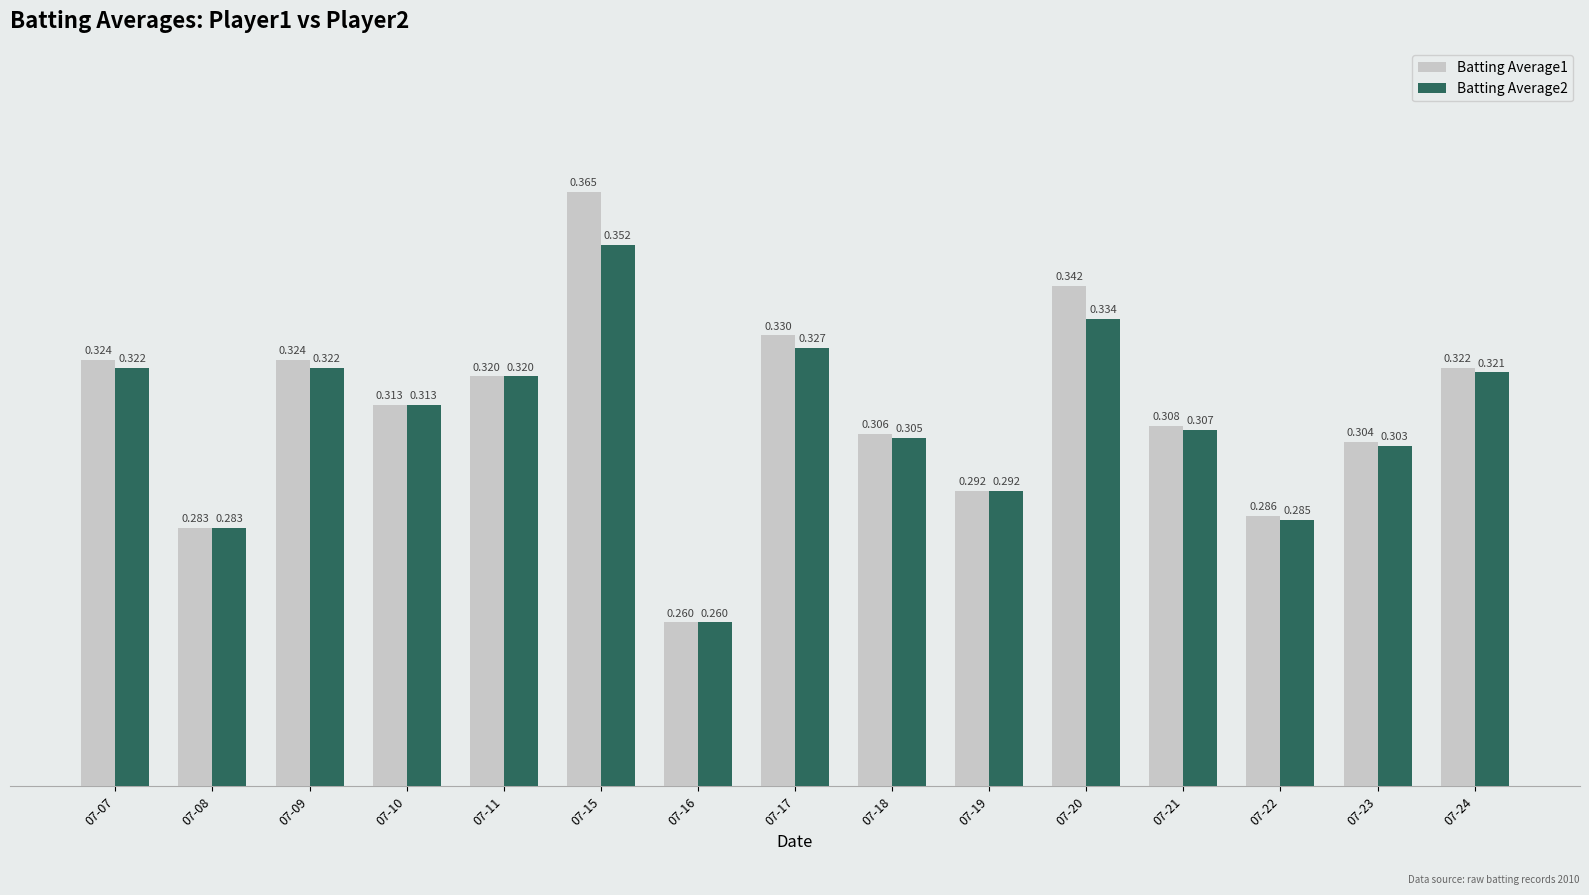

How many groups of bars are there?

15